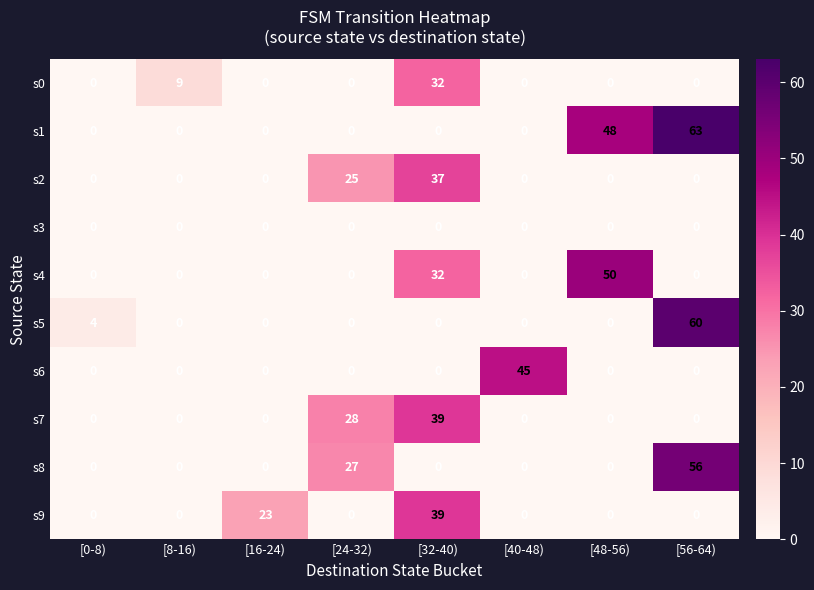

What is the total value across all series at [48-56)?

98